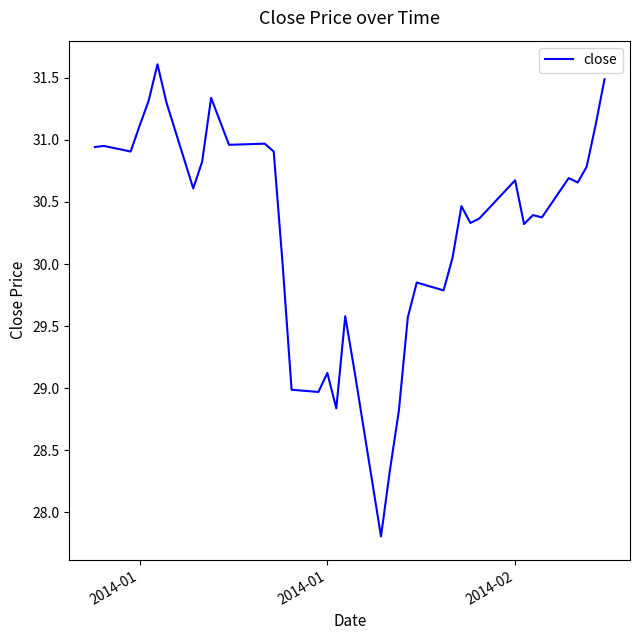

What is the smallest value displayed?

27.8